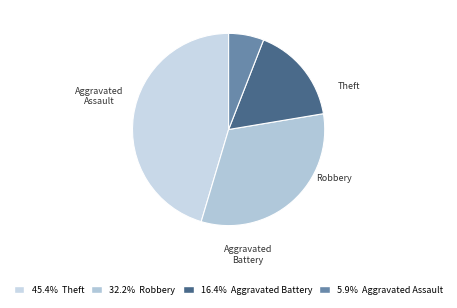

Which slice is the largest?

Theft